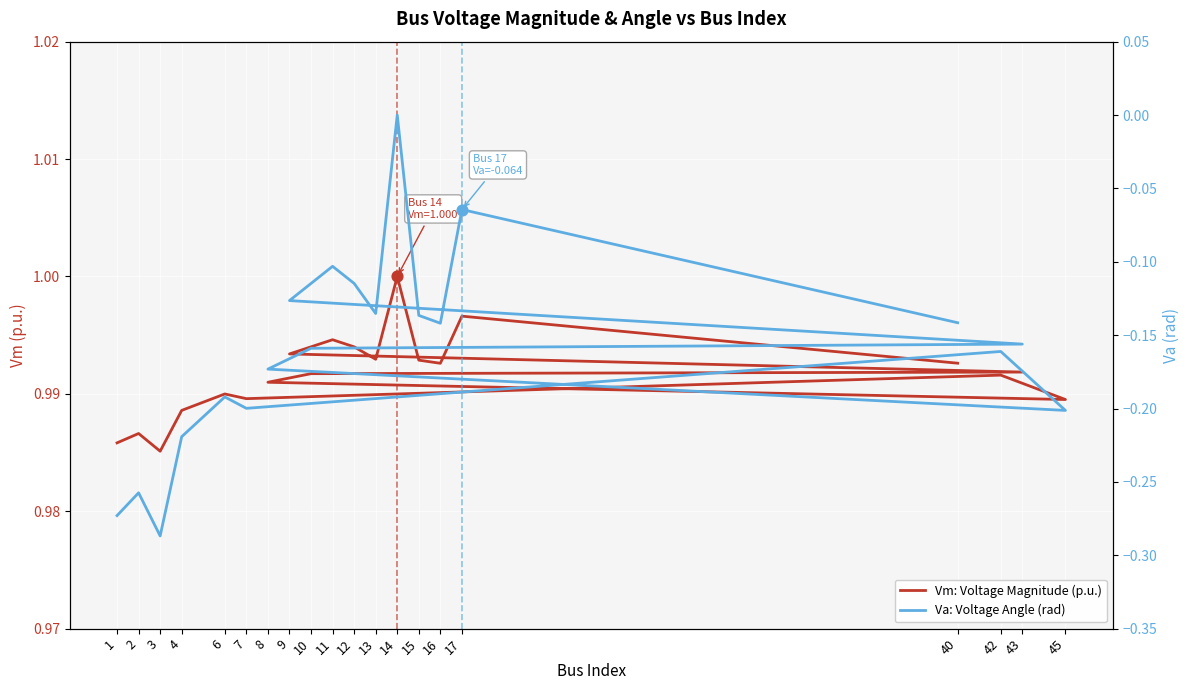

Is the value of Vm: Voltage Magnitude (p.u.) at 17 greater than the value of Va: Voltage Angle (rad) at 7?

Yes